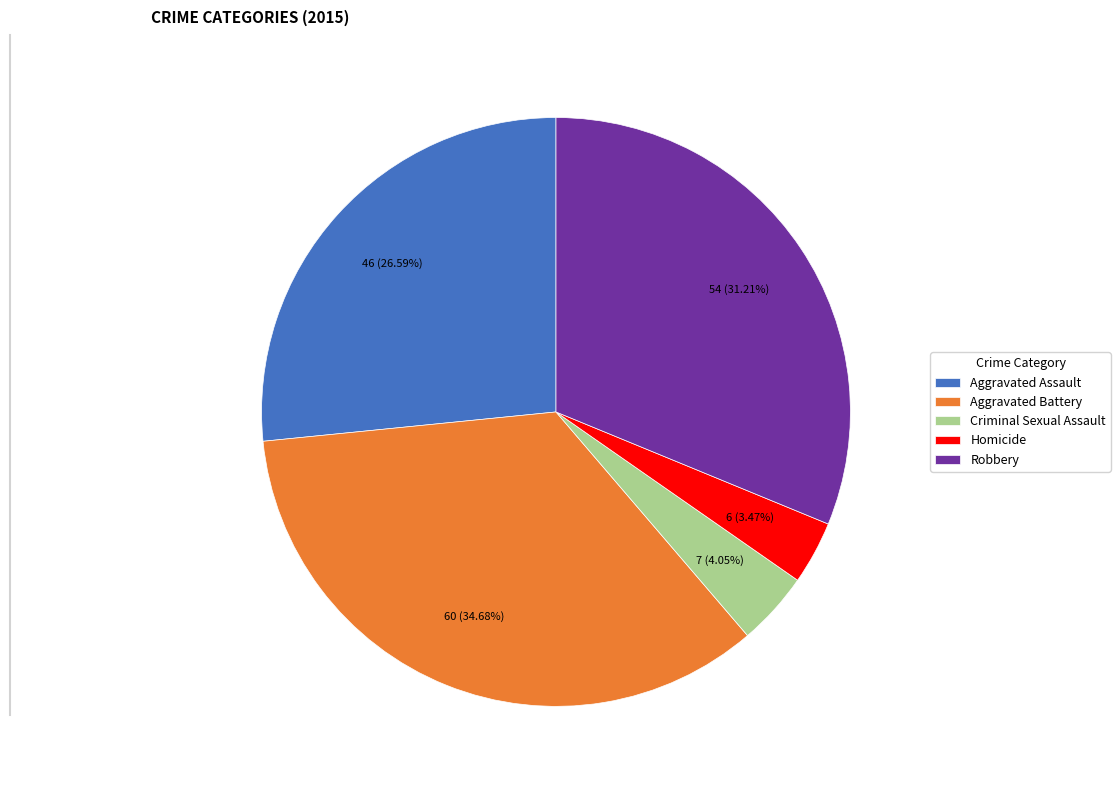

Does Robbery represent more than half of the total?

No